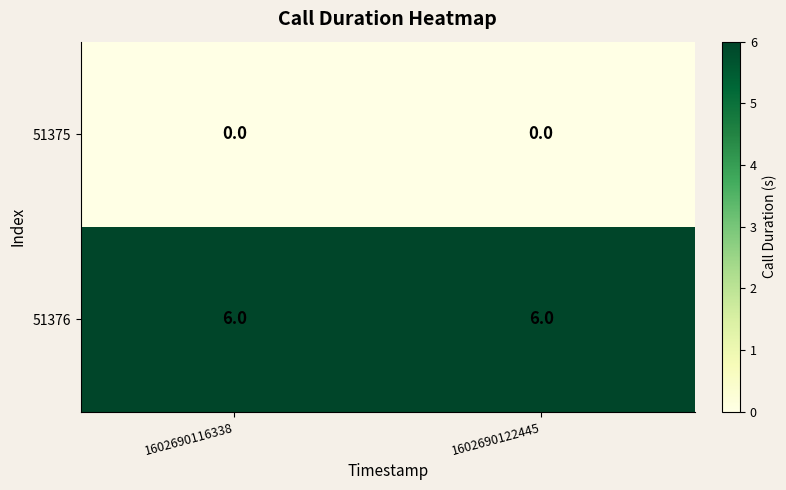

At 1602690116338, list the series in order from smallest to largest.

51375, 51376